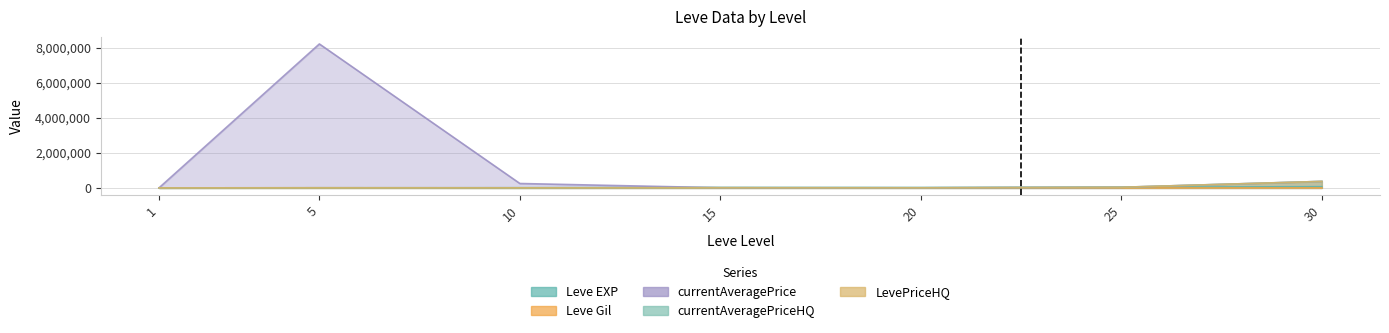

True or false: LevePriceHQ has more than 1 interior local peaks.

True